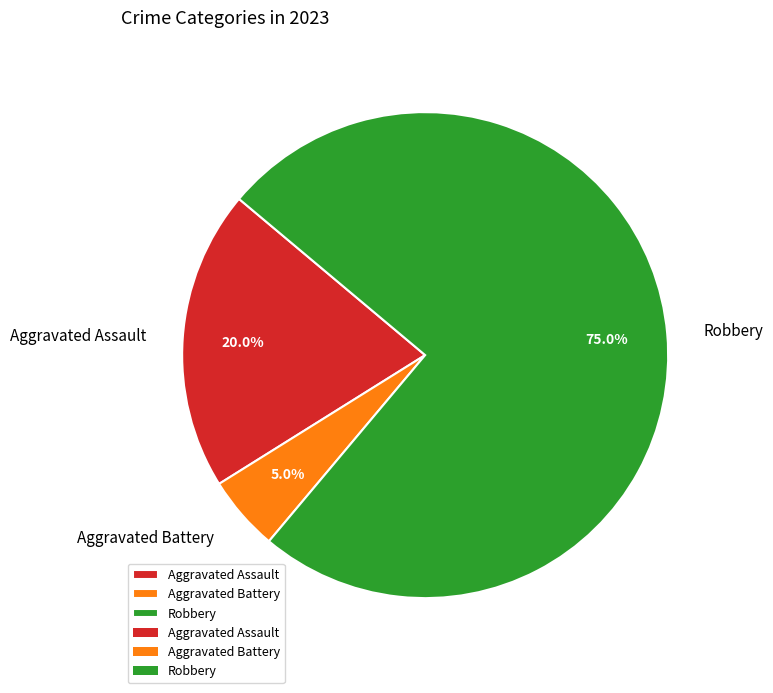

To the nearest percent, what portion does Aggravated Battery represent?

5%